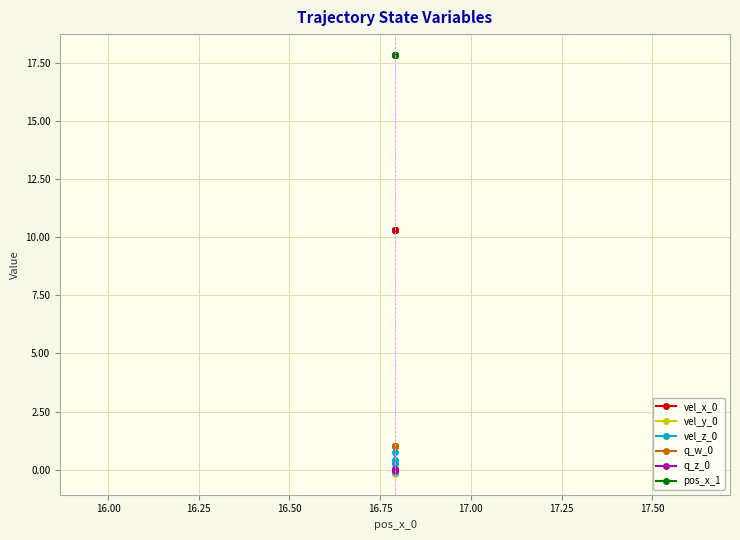

Which series has the widest spread of values?

vel_z_0